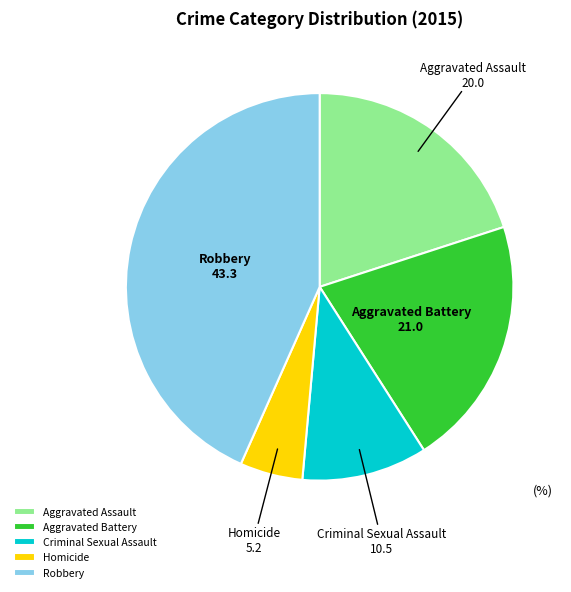

The Aggravated Battery slice represents 9% of the pie. True or false?

False